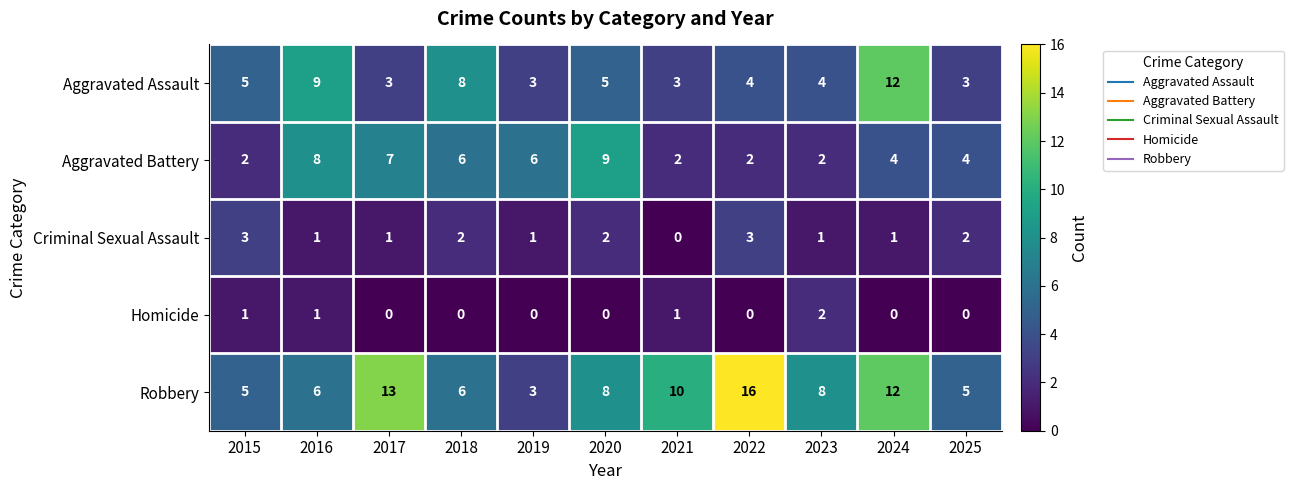

What value does the Aggravated Assault series have at 2021?

3